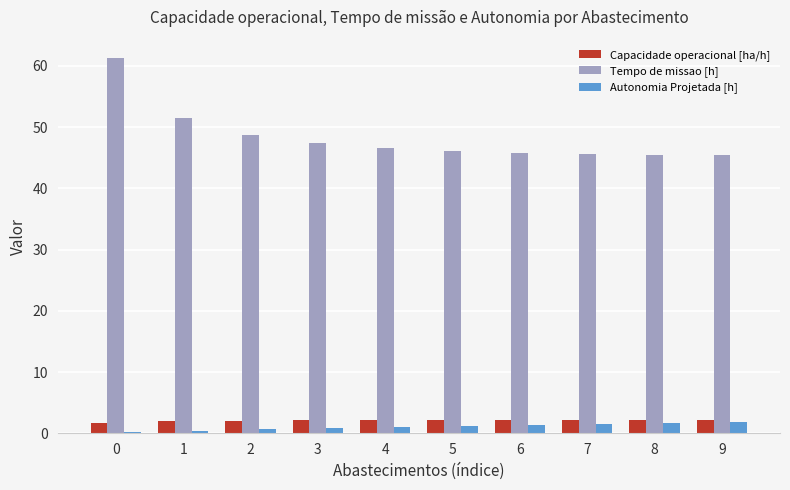

True or false: Tempo de missao [h] has a value of 51.4 at 1.

True